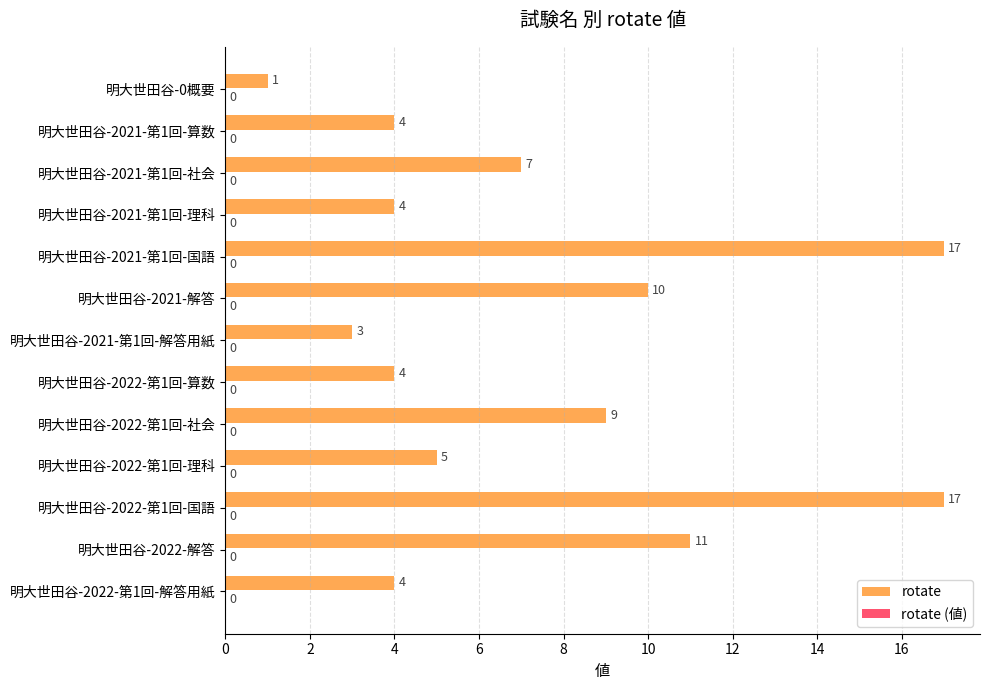

The chart shows a value of 7 at 明大世田谷-2021-第1回-理科. True or false?

False